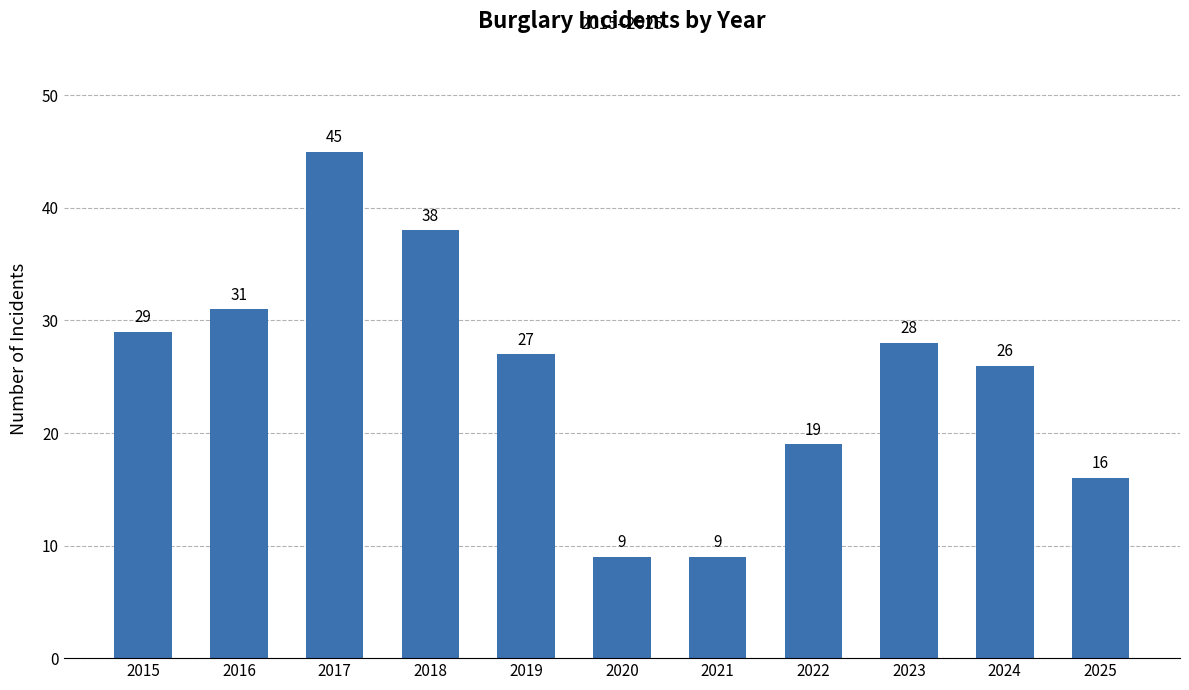

Which has a higher value, 2018 or 2019?

2018